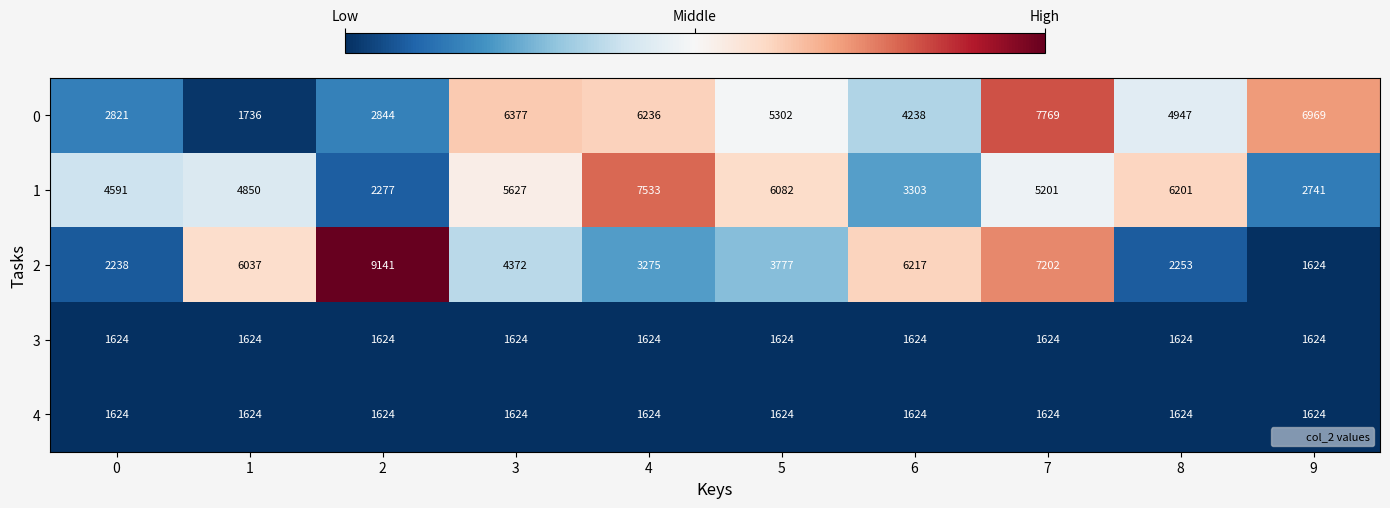

What is the approximate value of 4 at 7?

1624